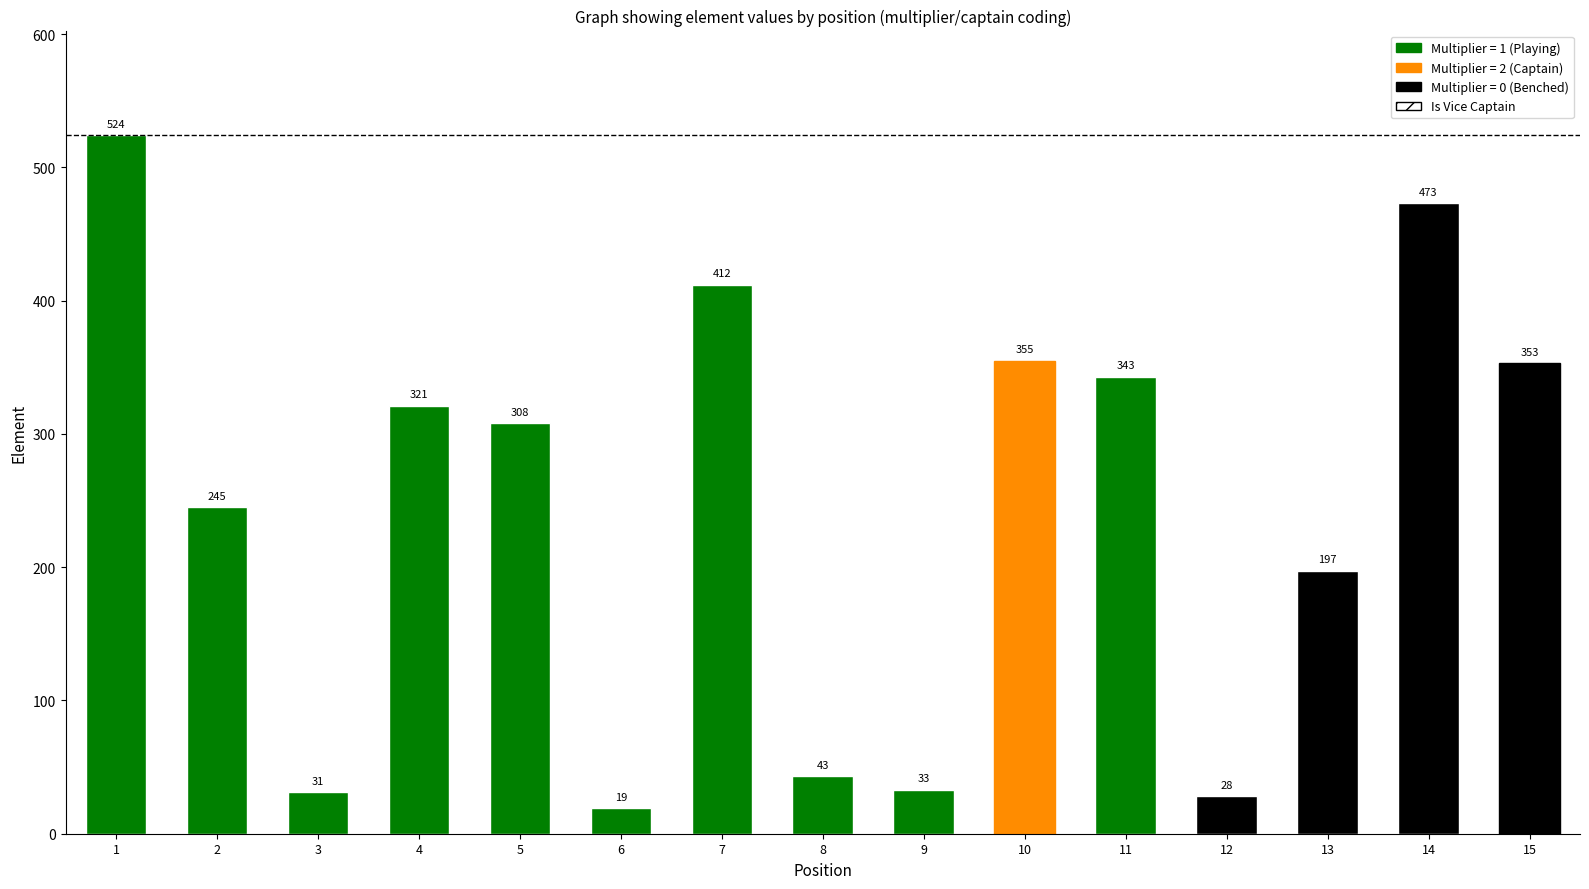

List the labels in order of position value, largest first.

15, 14, 13, 12, 11, 10, 9, 8, 7, 6, 5, 4, 3, 2, 1